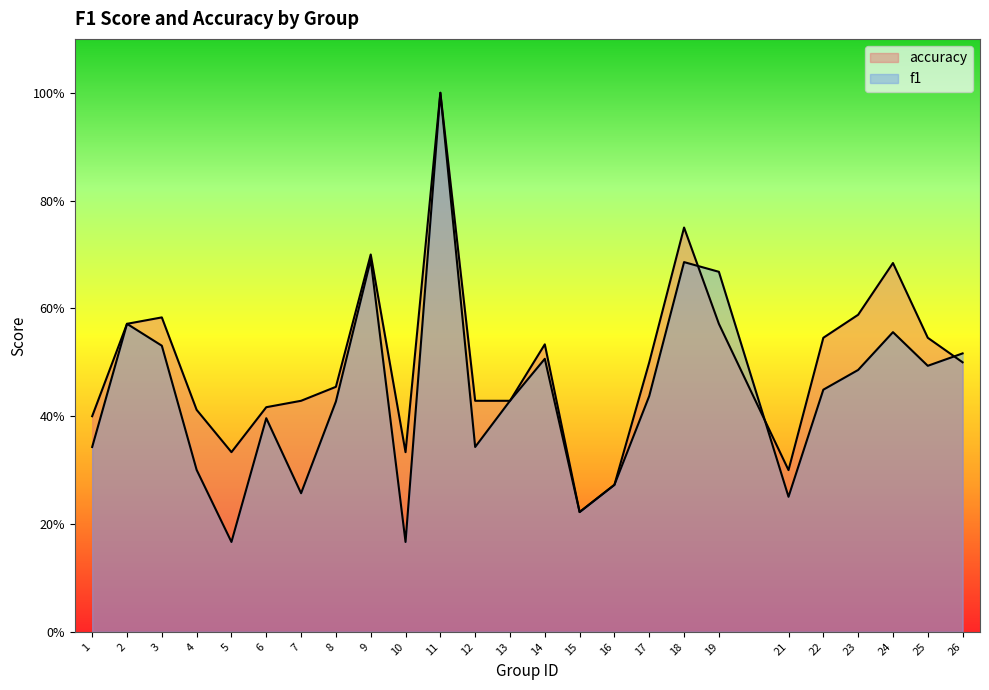

What is the sum of the f1 values at 8 and 22?

0.9